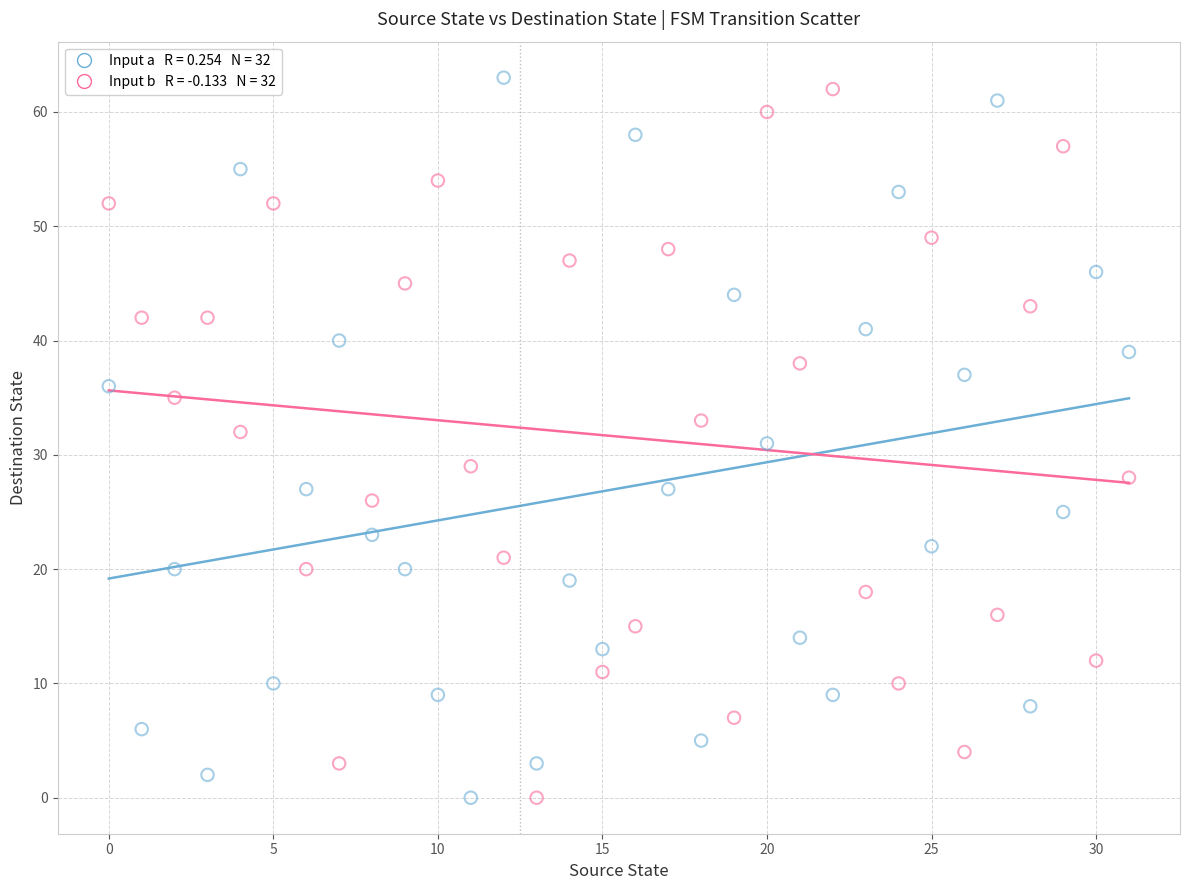

Across all data points, what is the range of Y values (max minus min)?

63